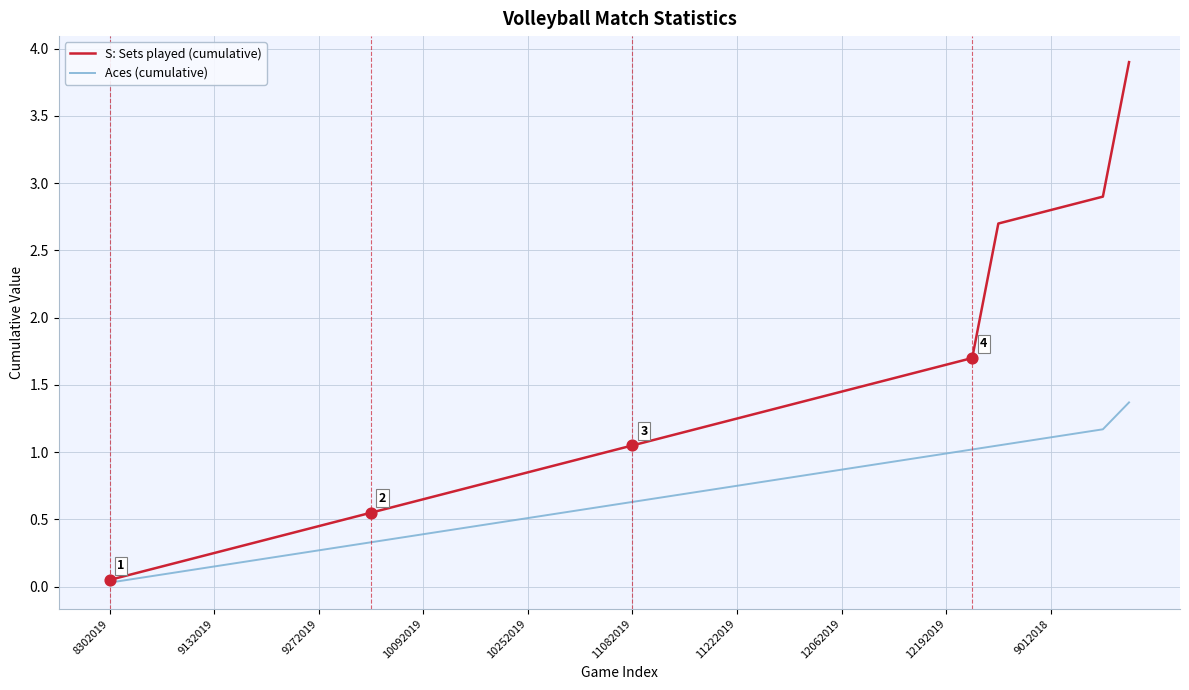

What are all the series names shown in the legend?

S: Sets played (cumulative), Aces (cumulative)